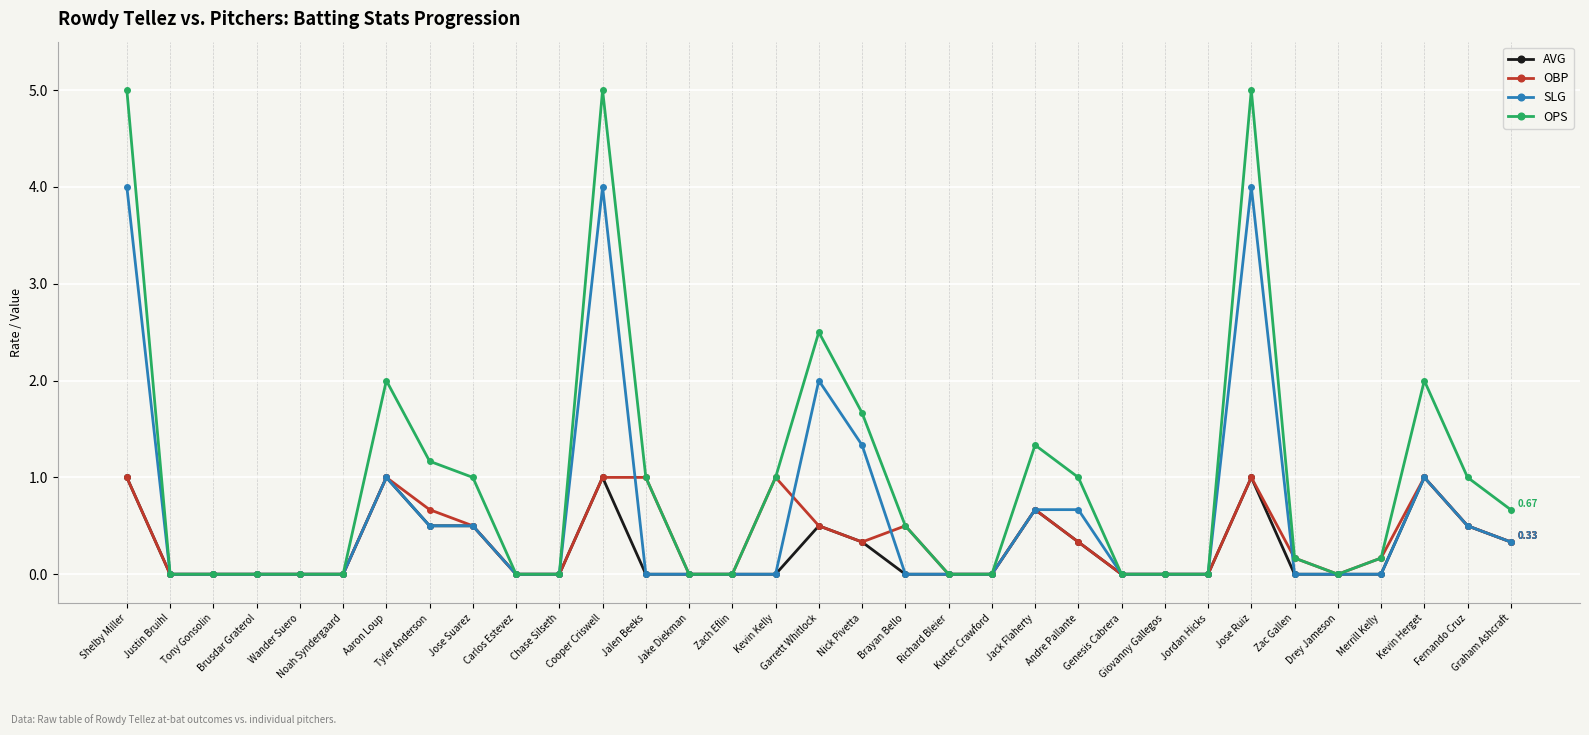

Is the value of OBP at Zac Gallen greater than the value of AVG at Giovanny Gallegos?

Yes